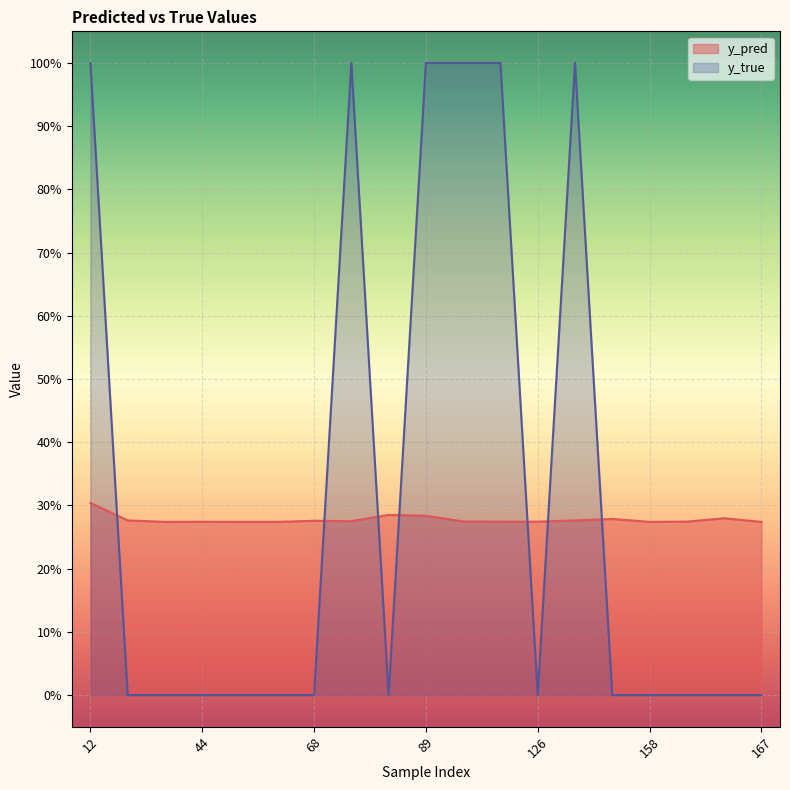

Rank the series by their maximum value, from highest to lowest.

y_true, y_pred